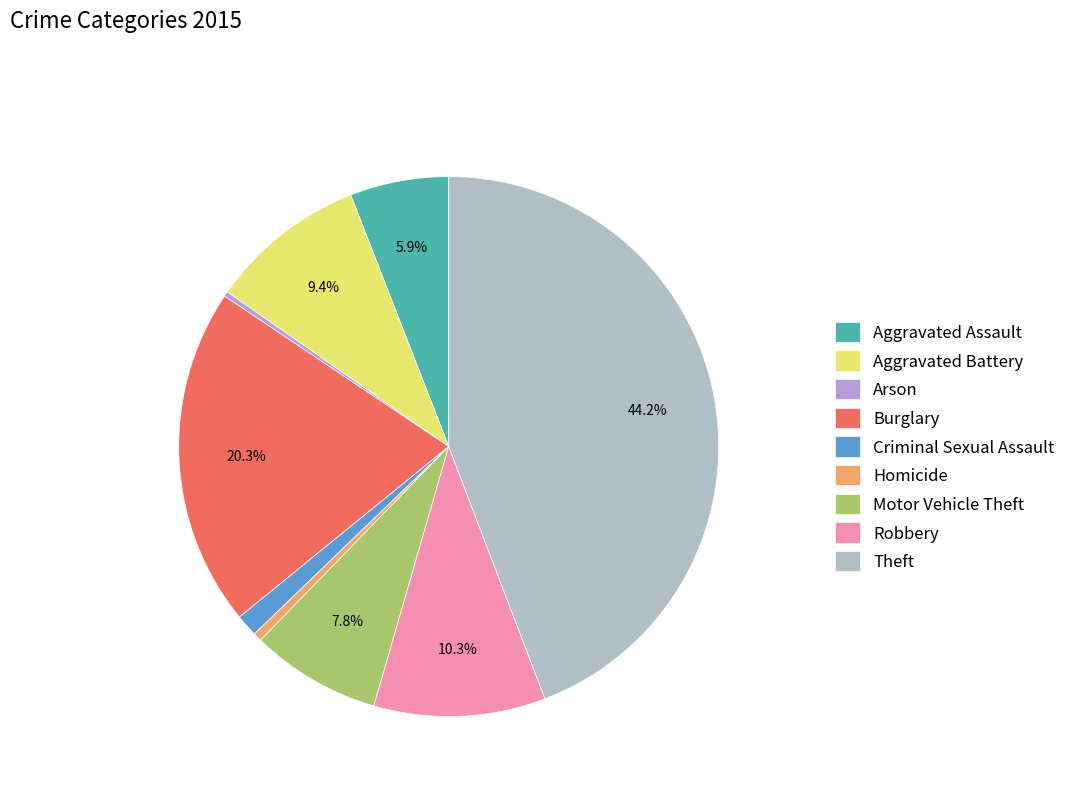

To the nearest percent, what is the combined percentage of Arson and Aggravated Battery?

10%